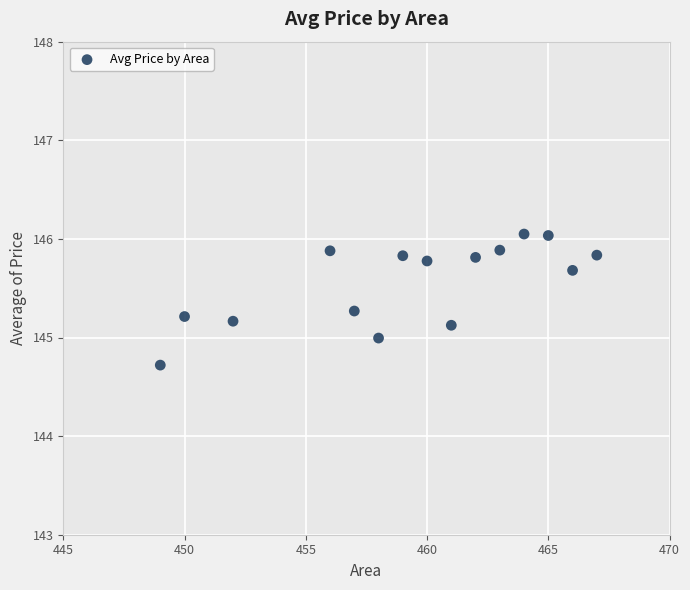

What is the range of Y values (max minus min)?

1.3